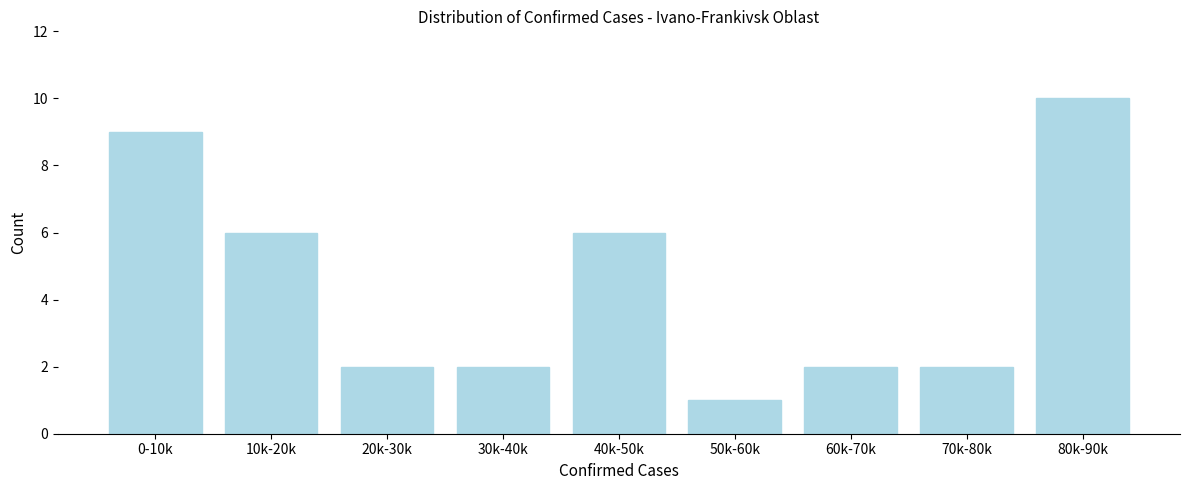

Reading left to right, transcribe all the data shown in this chart.

9	6	2	2	6	1	2	2	10